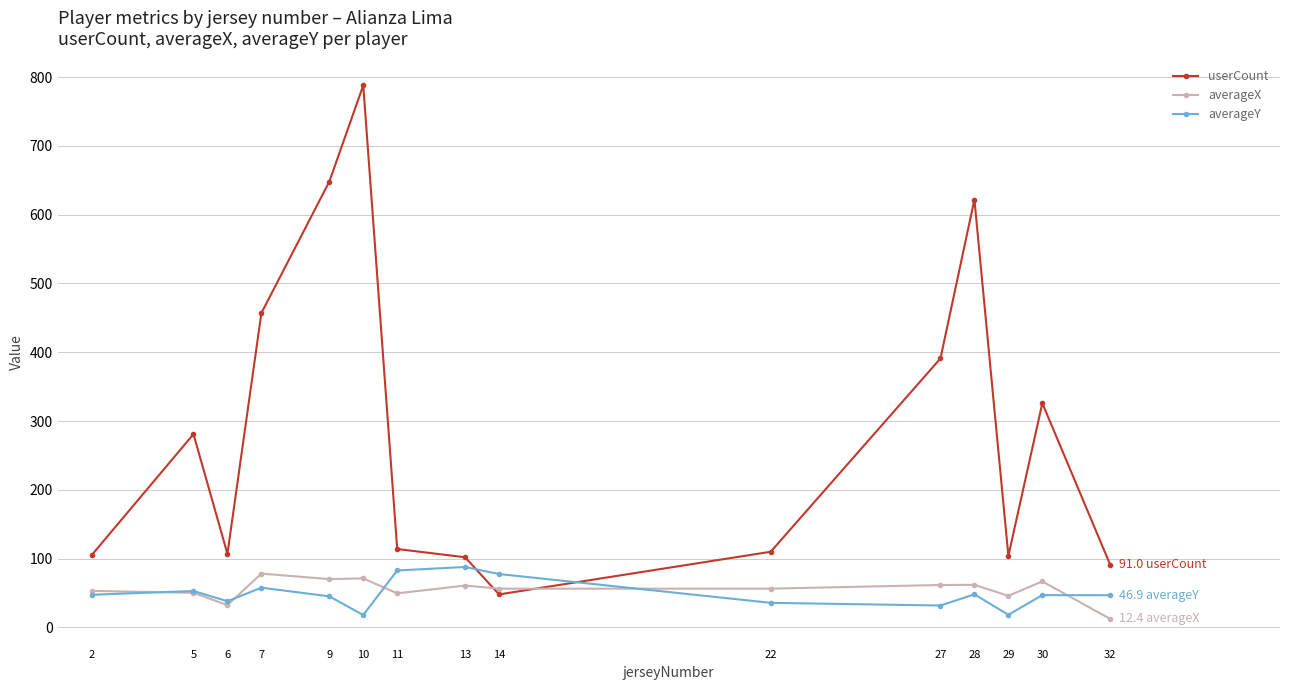

How many interior local valleys does the userCount series have?

3